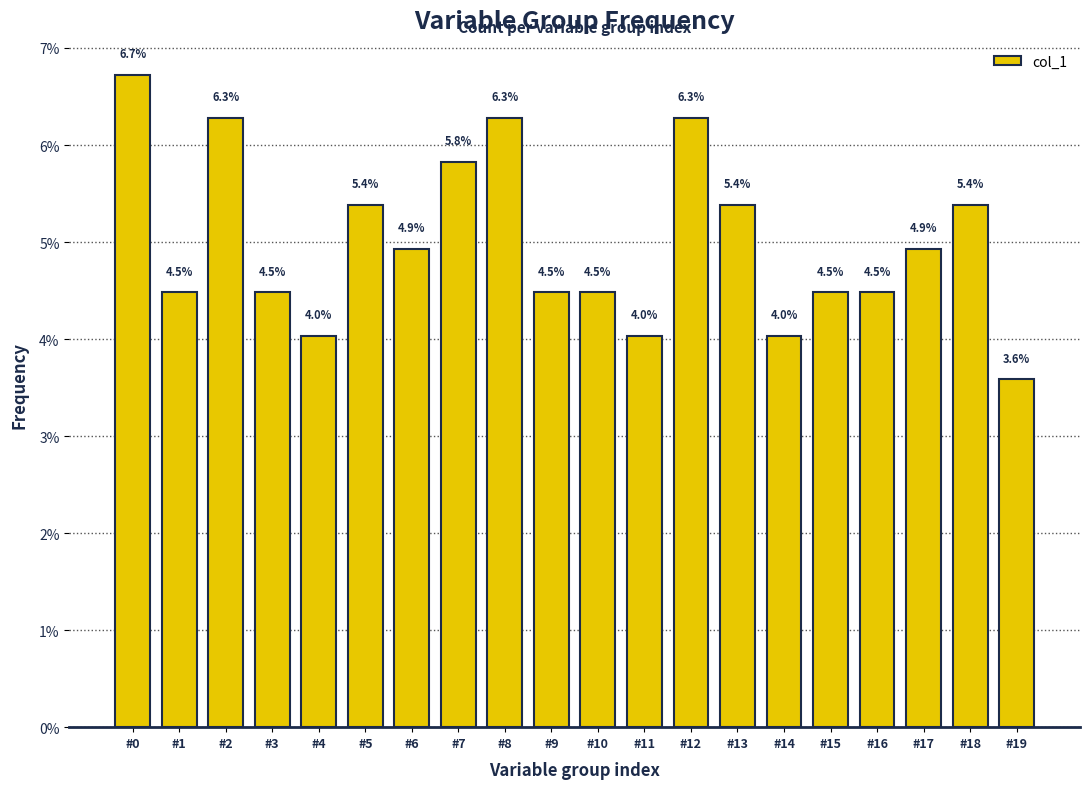

Reading left to right, list all the values displayed in this chart.

6.7	4.5	6.3	4.5	4.0	5.4	4.9	5.8	6.3	4.5	4.5	4.0	6.3	5.4	4.0	4.5	4.5	4.9	5.4	3.6